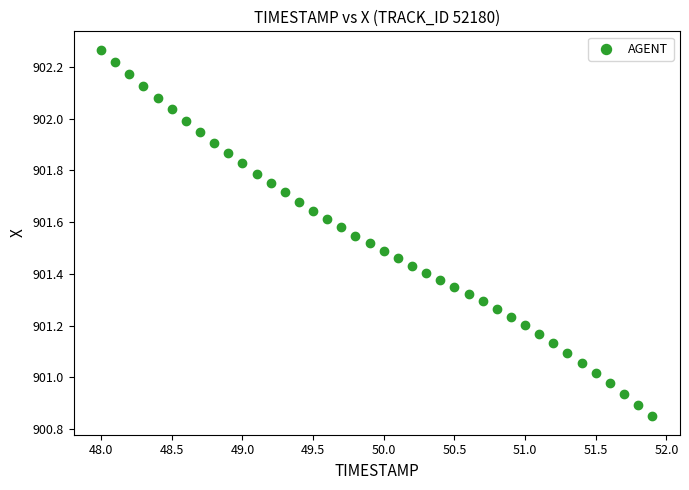

What is the range of X values (max minus min)?

3.9